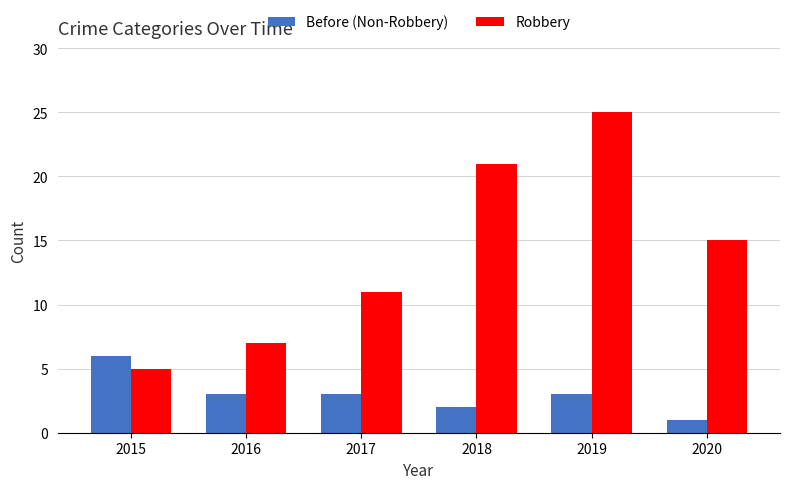

At which category is the sum across all series the highest?

2019